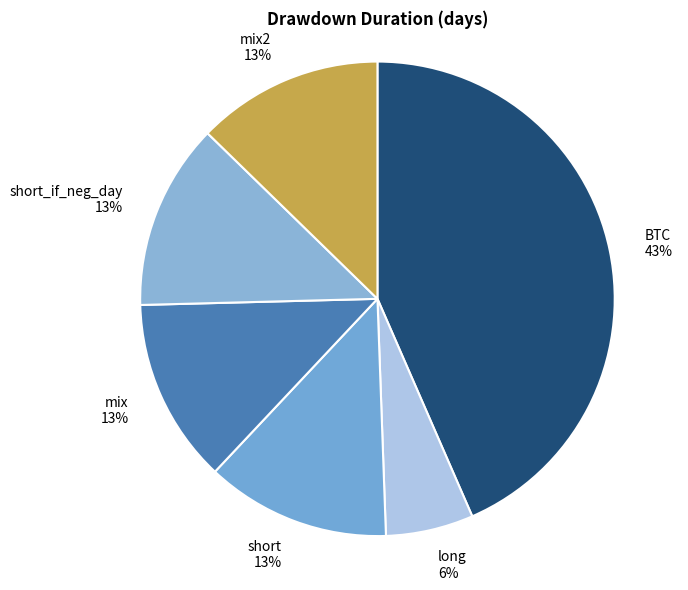

Does long account for over 50% of the chart?

No